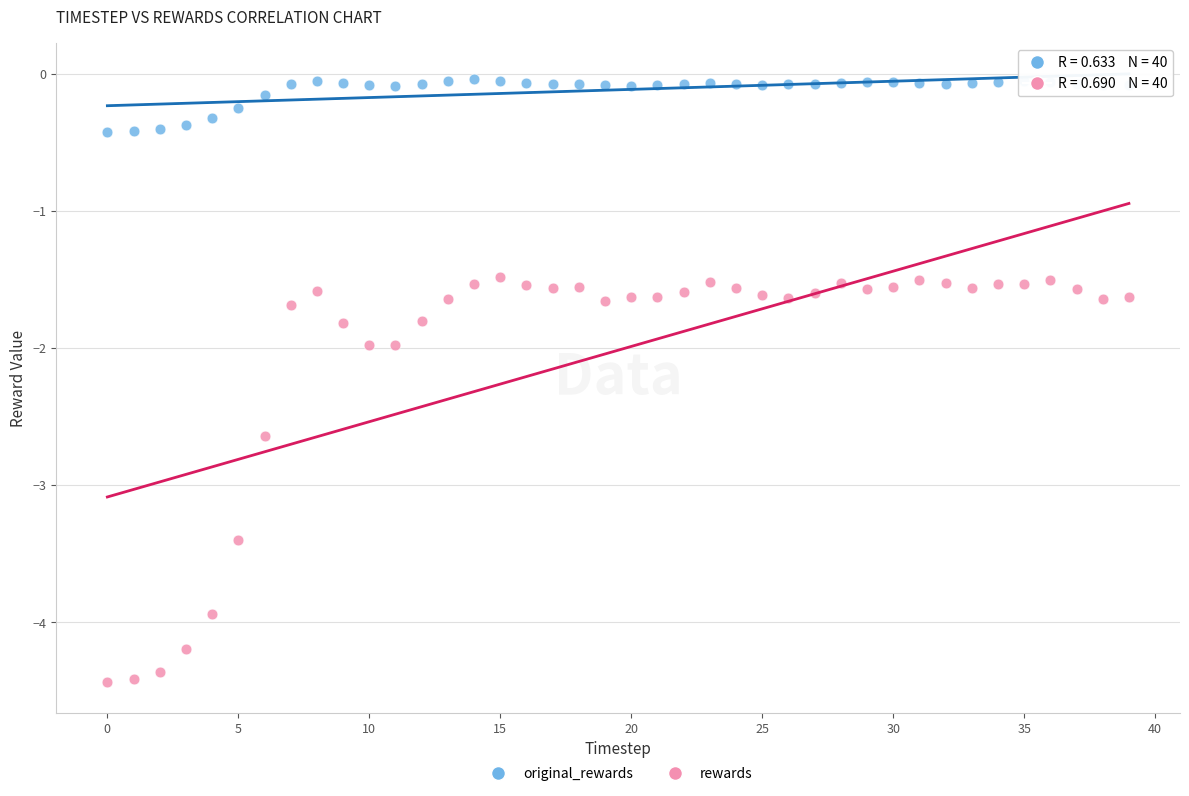

What are all the series names shown in the legend?

original_rewards, rewards